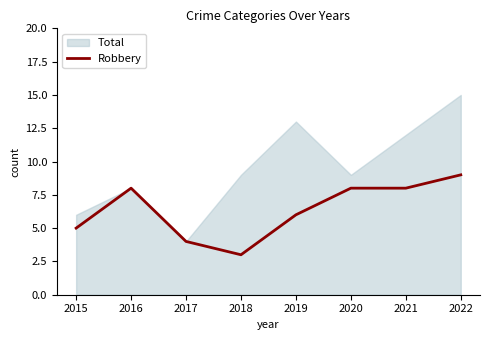

Rank the categories by value from highest to lowest.

2022, 2016, 2020, 2021, 2019, 2015, 2017, 2018